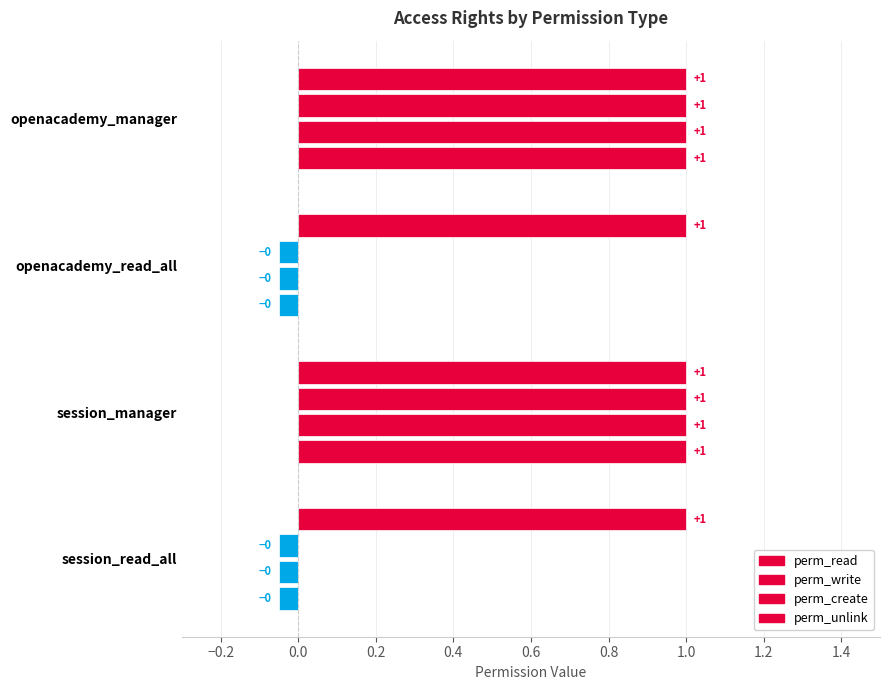

How many perm_write values are between 0 and 1?

4